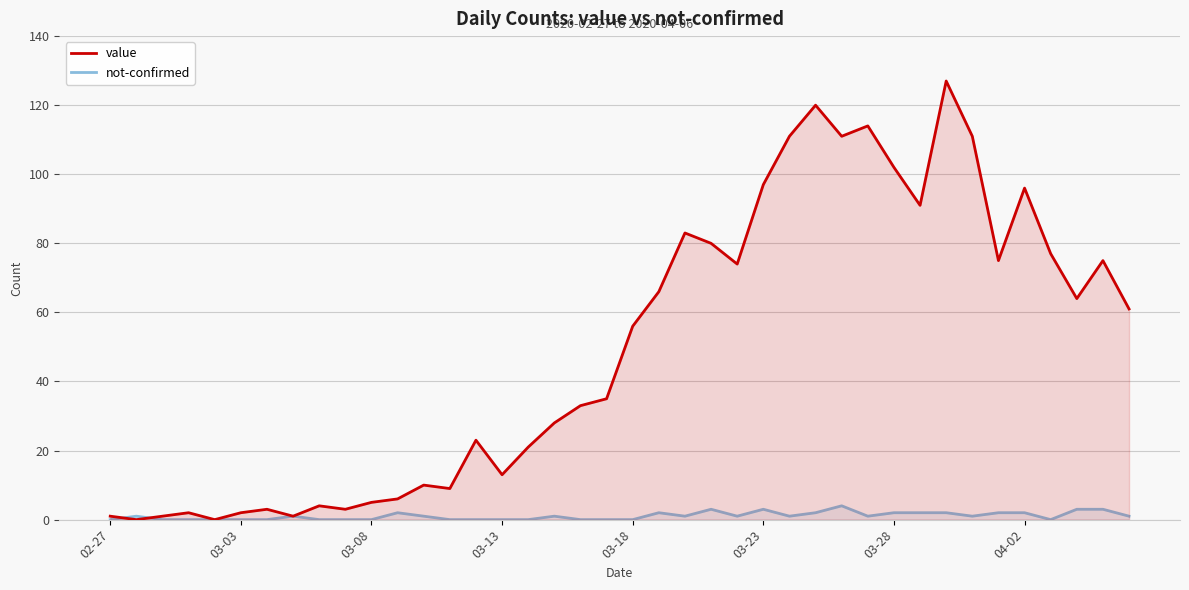

How many interior local valleys does the value series have?

11